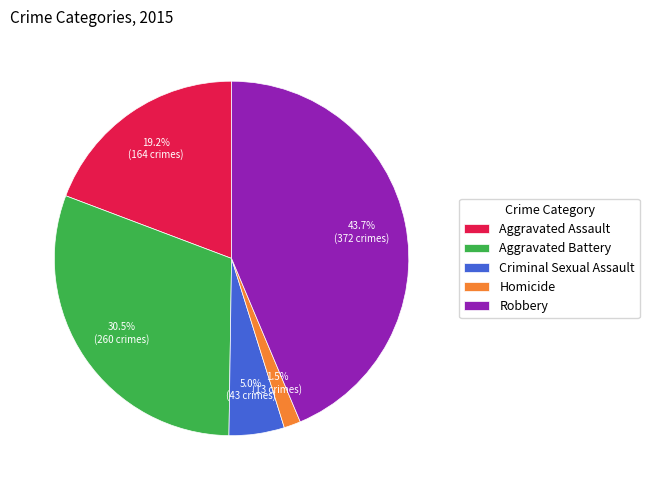

Is there a majority slice in this chart?

No